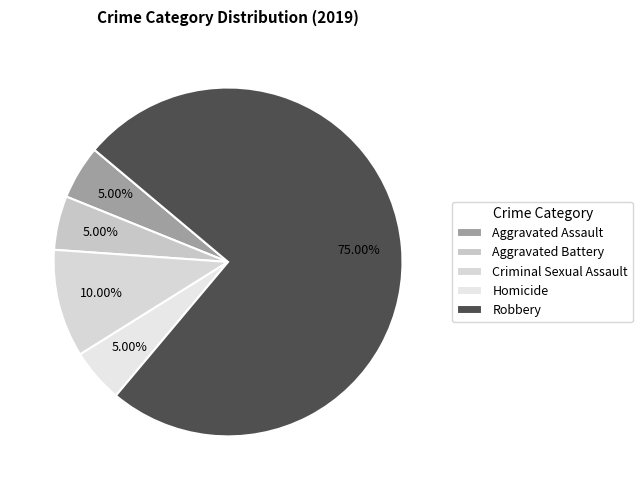

To the nearest percent, what is the average slice percentage?

20%